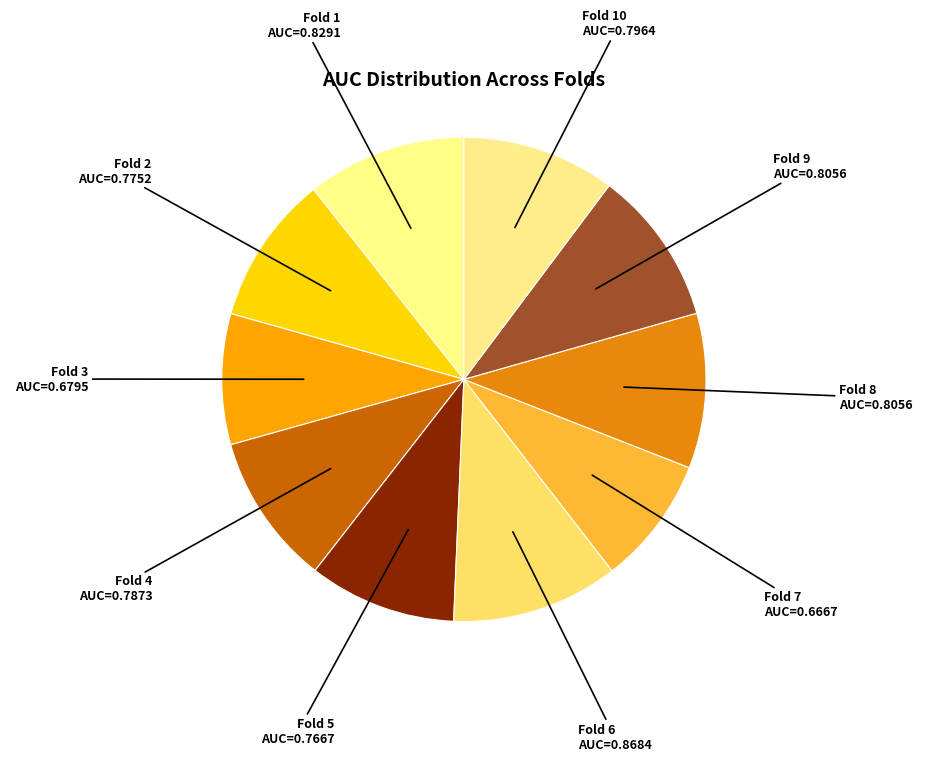

Count the number of slices in the pie.

10